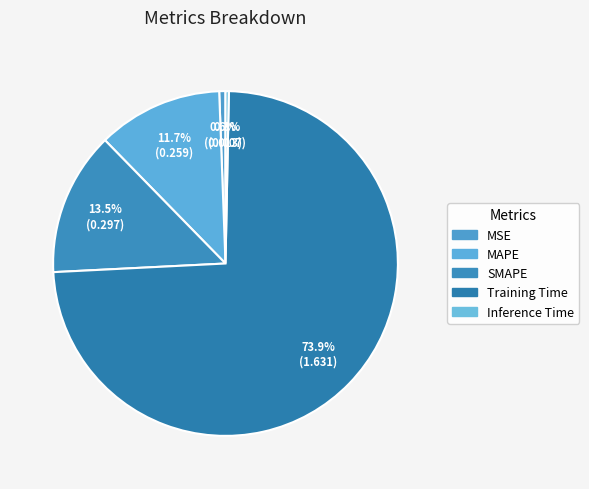

Which has a higher value, MSE or Inference Time?

MSE